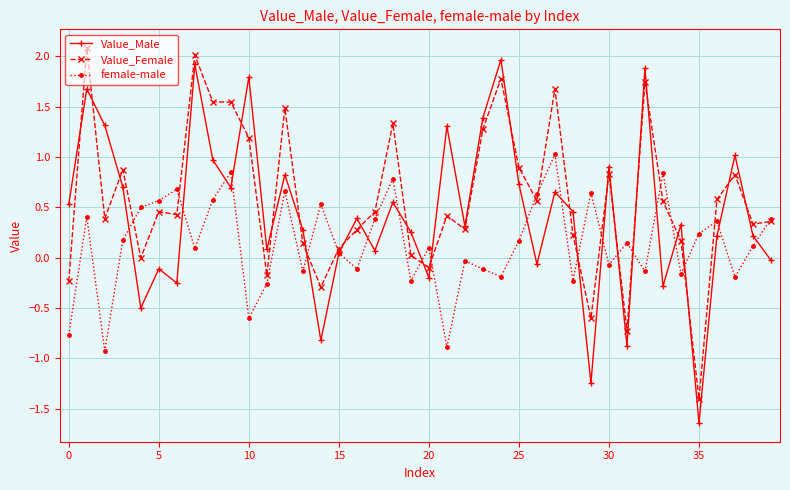

List the series in order of their overall mean, lowest first.

female-male, Value_Male, Value_Female